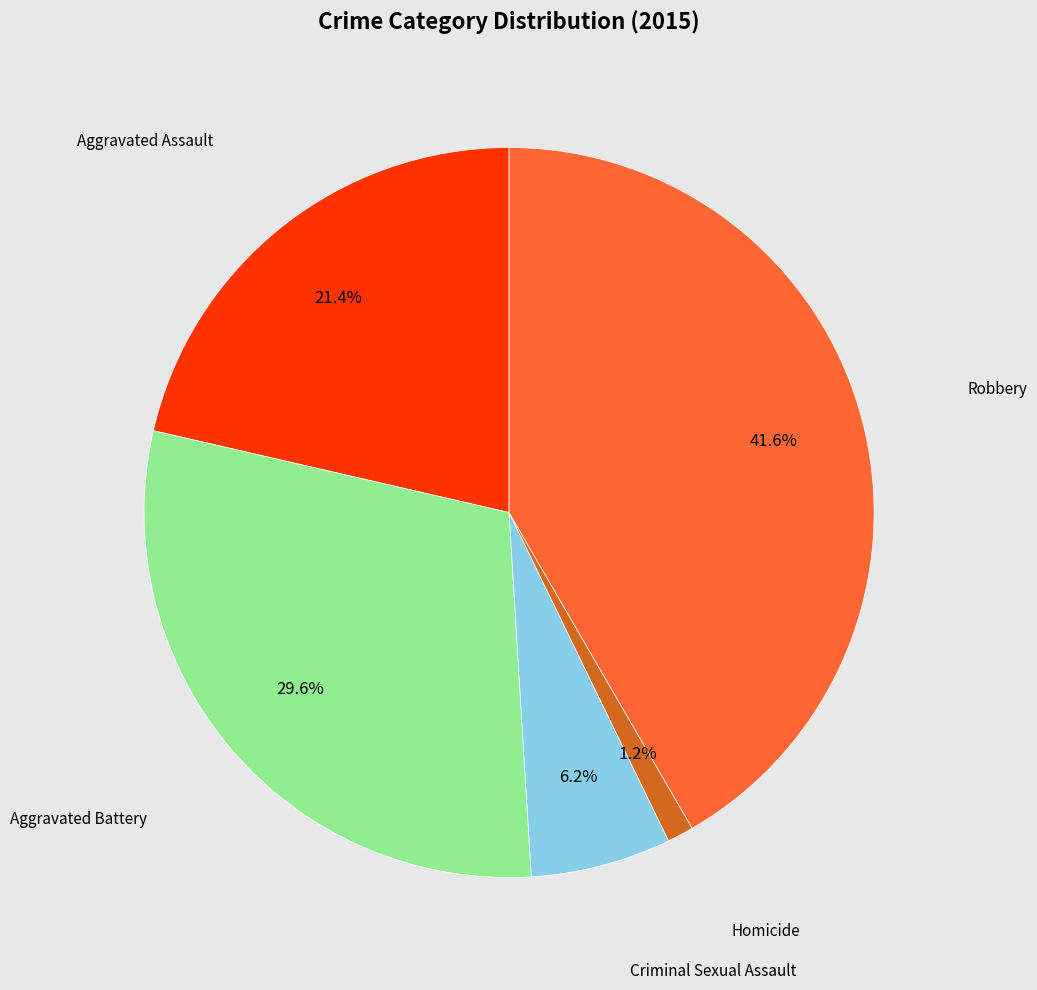

The Homicide slice represents 8% of the pie. True or false?

False